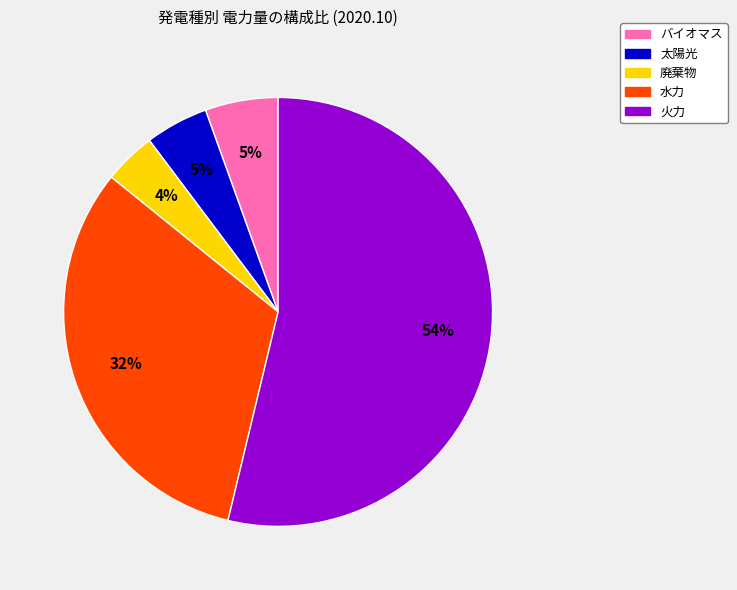

Is there a majority slice in this chart?

Yes